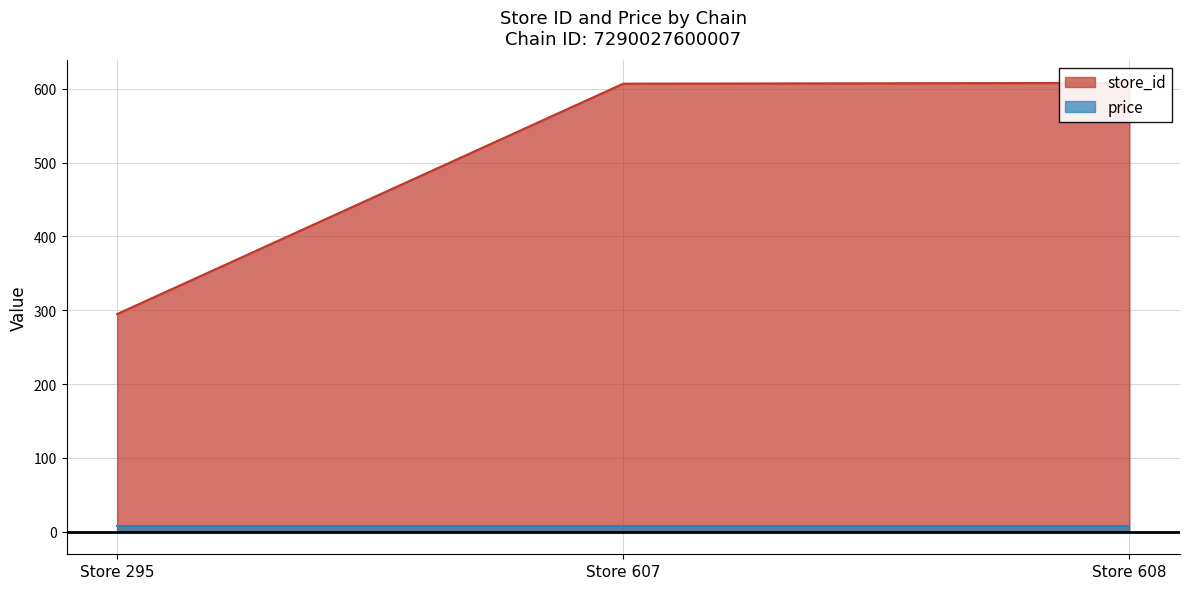

What is the value of the 1st point from the left?

295